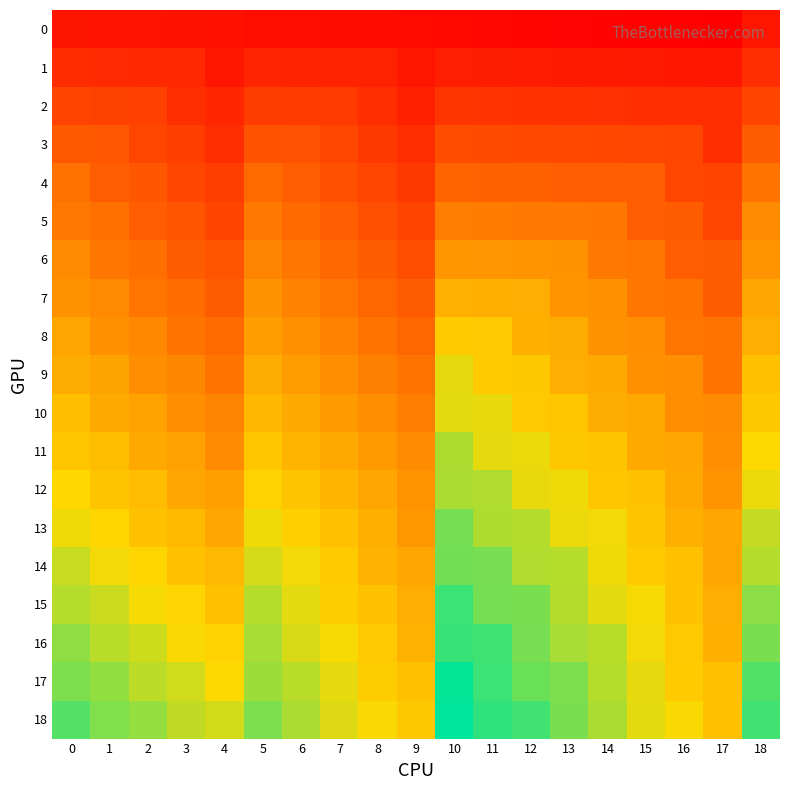

Which series has the widest spread of values?

17